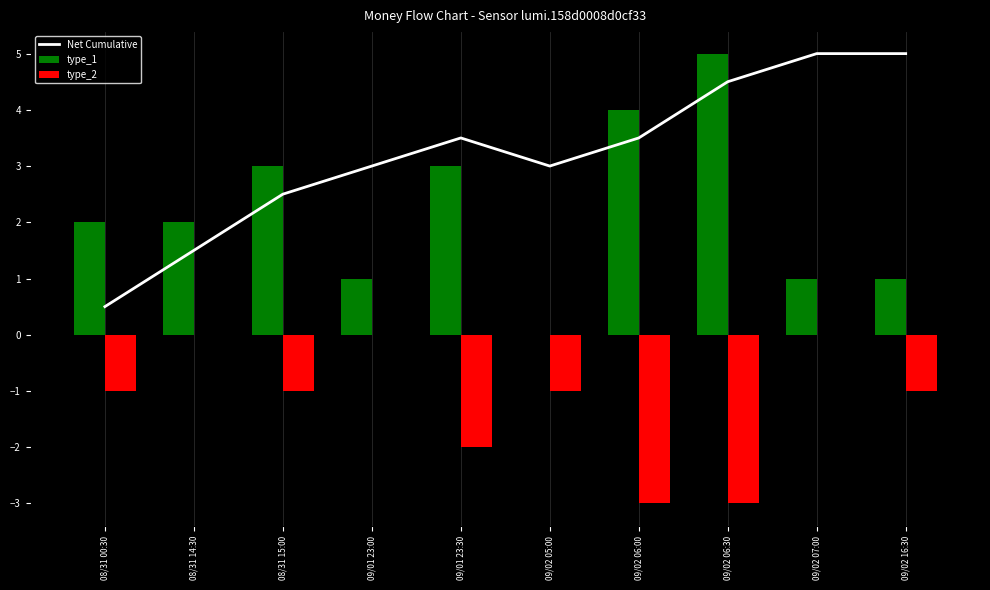

True or false: type_2 has a value of -4.2 at 09/02 06:00.

False